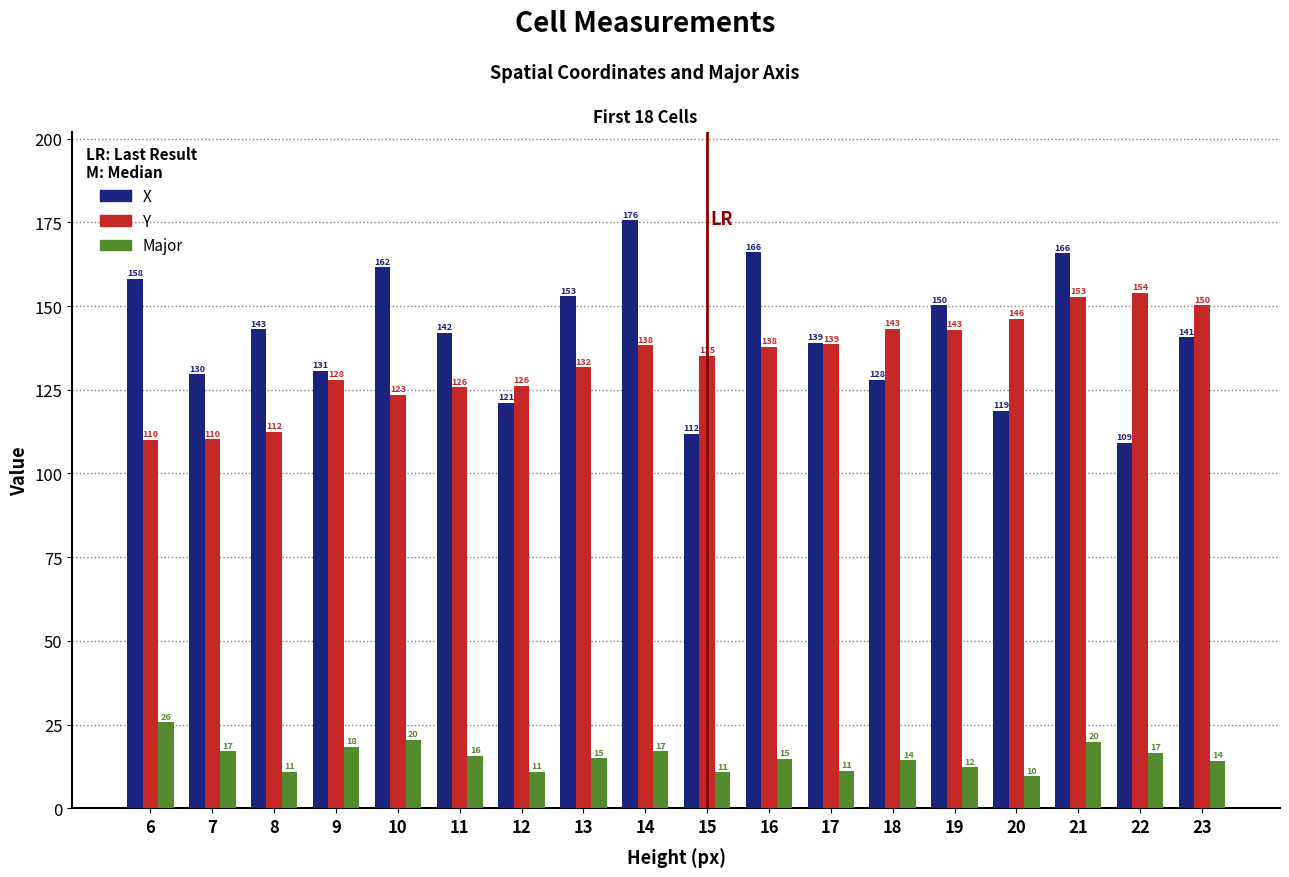

Rank the series at 11 from lowest to highest value.

Major, Y, X